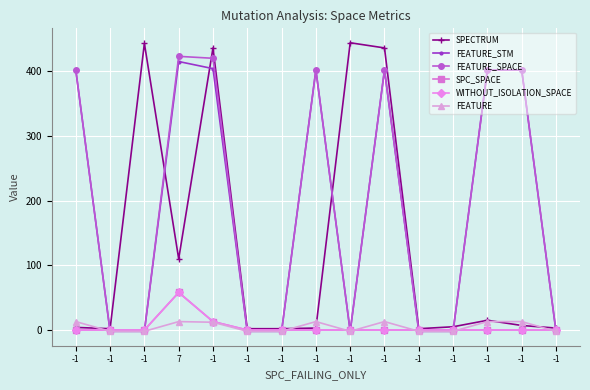

What is the difference between the highest and lowest values at -1?

402